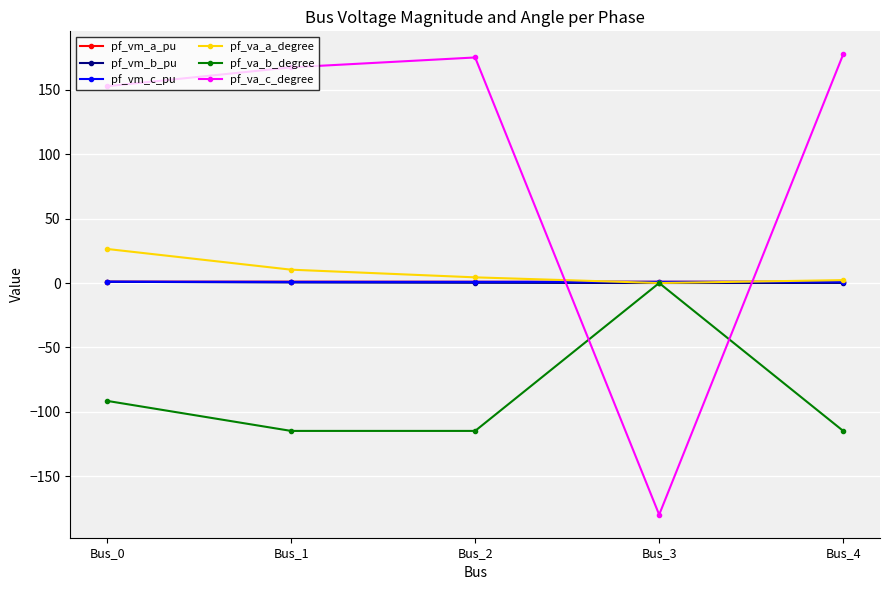

After their last crossing, which series has the higher values: pf_vm_a_pu or pf_va_c_degree?

pf_va_c_degree